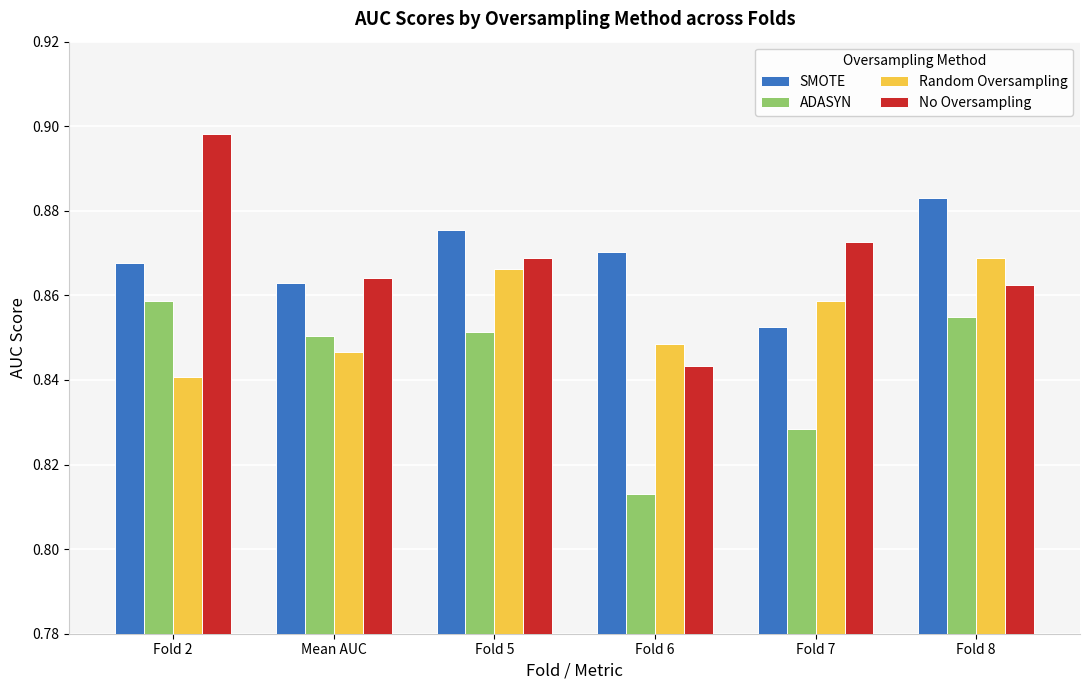

The ADASYN series shows 0.5 at Fold 2. True or false?

False